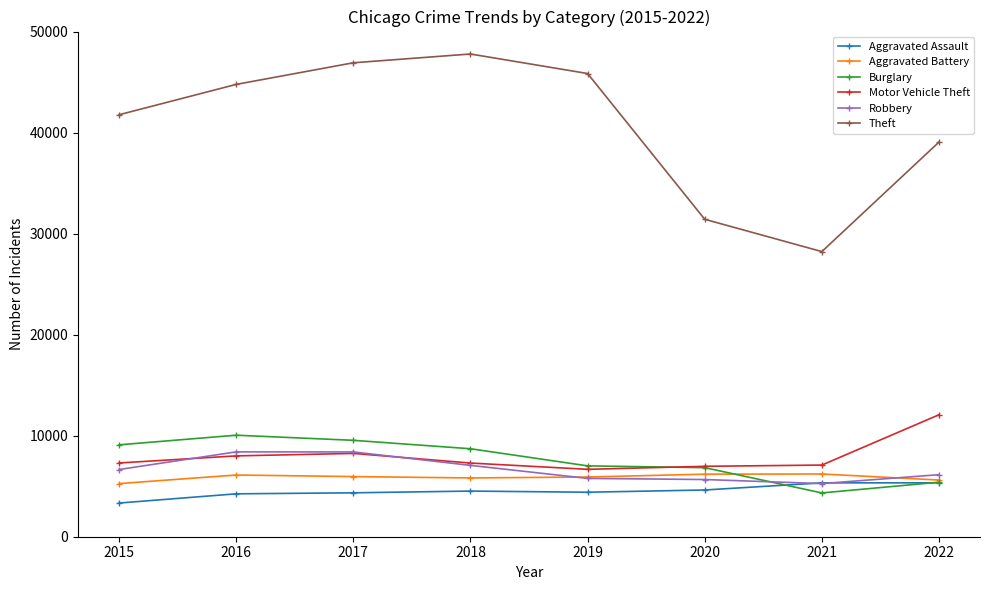

True or false: Motor Vehicle Theft and Aggravated Assault intersect in this chart.

False